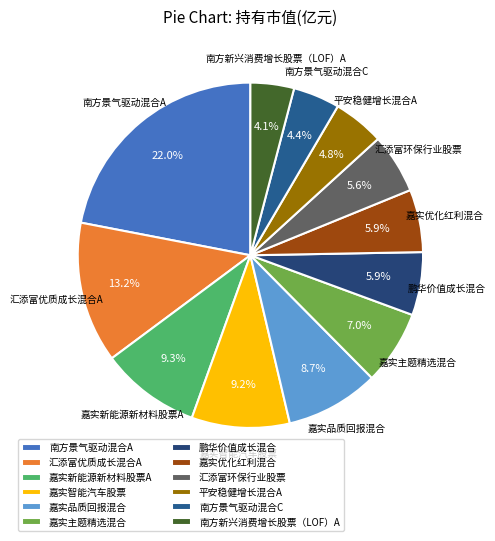

True or false: 平安稳健增长混合A accounts for 5% of the total.

True